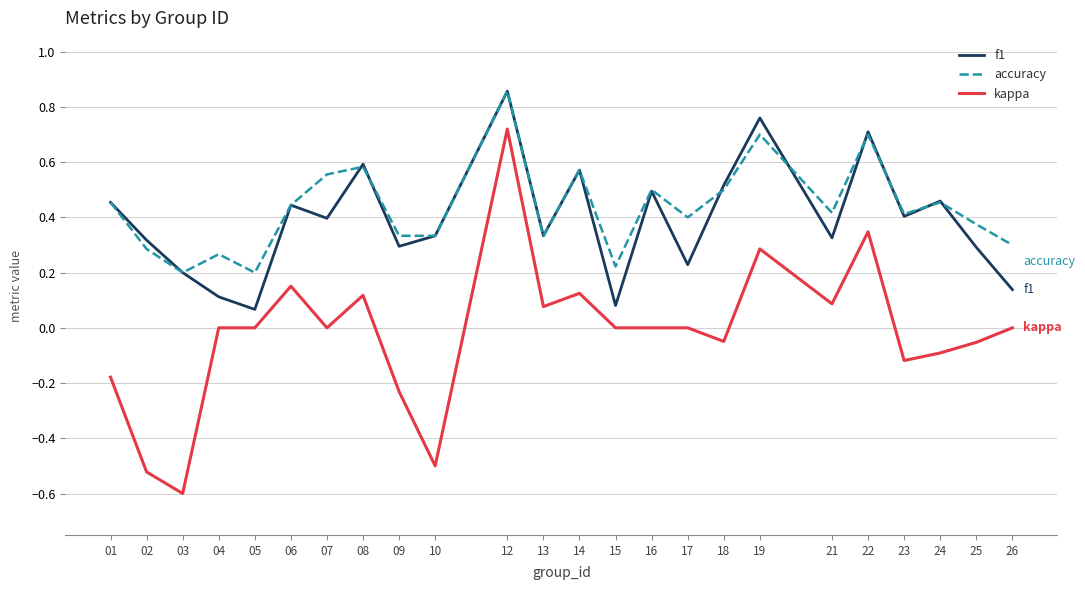

True or false: accuracy and kappa cross at least once.

False